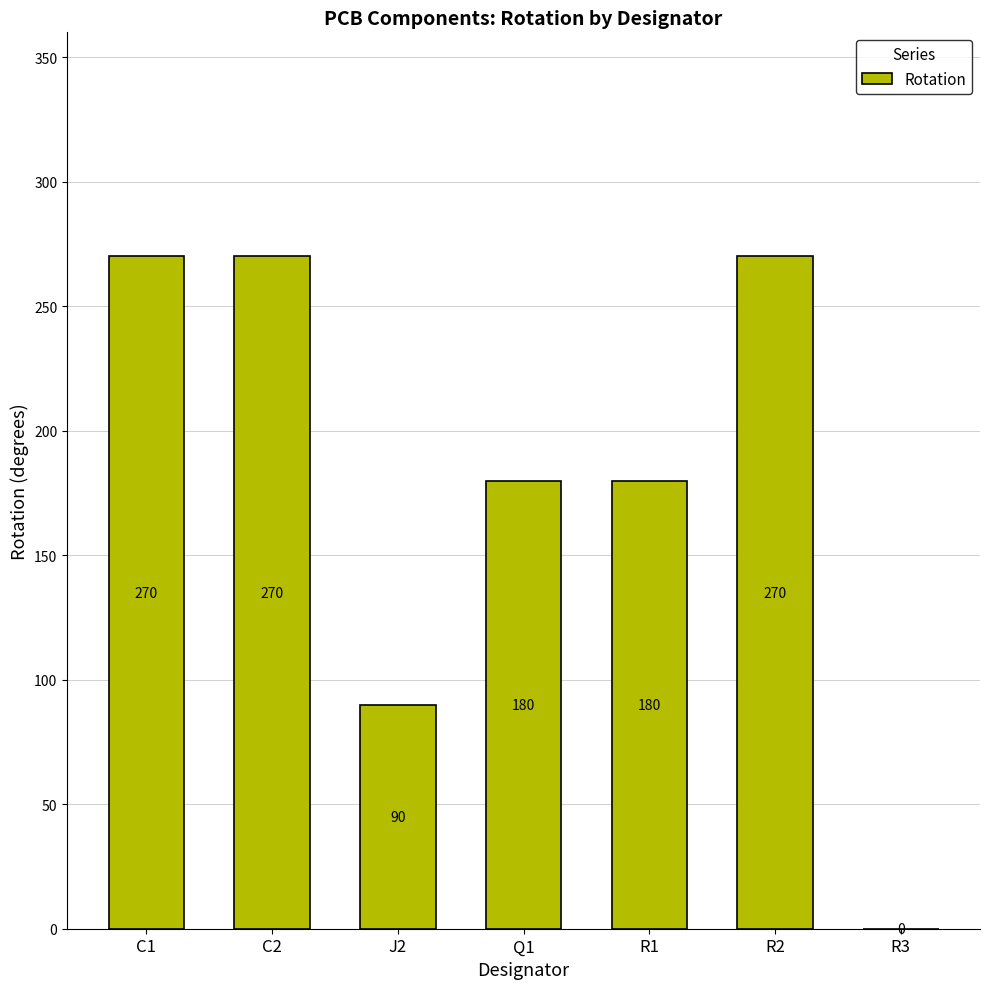

The value at J2 is 90. True or false?

True